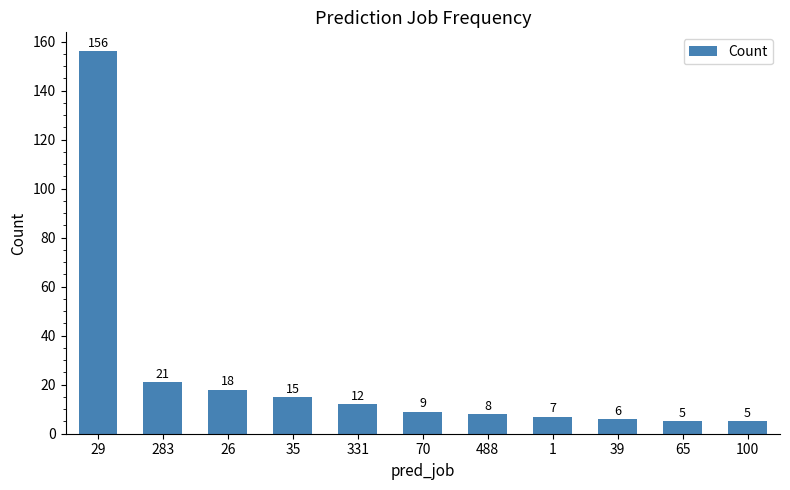

What is the greatest value displayed?

156